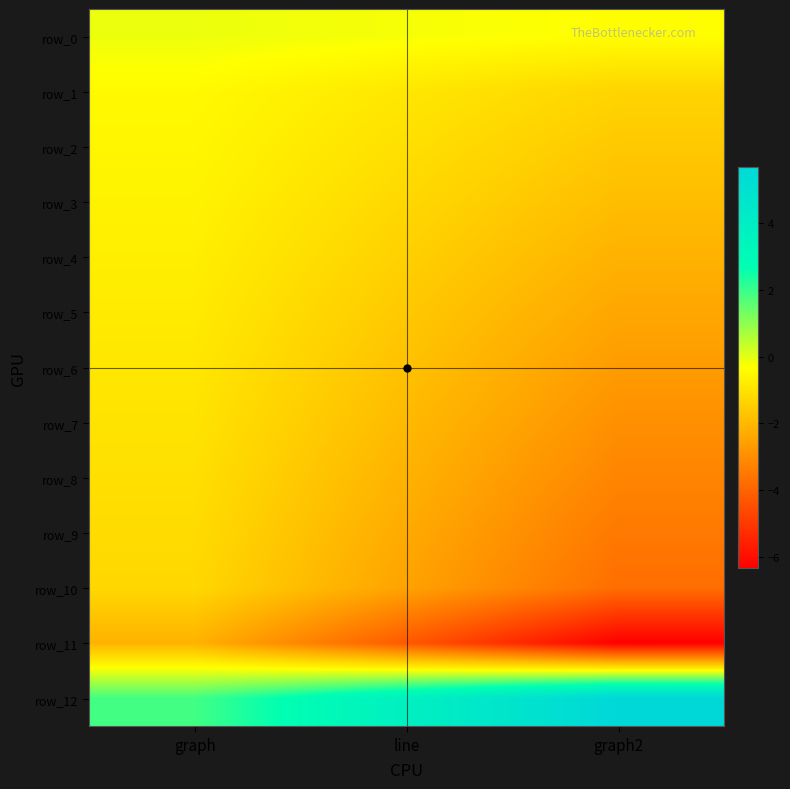

What is the difference between the second highest and minimum values in the row_3 series?

0.6